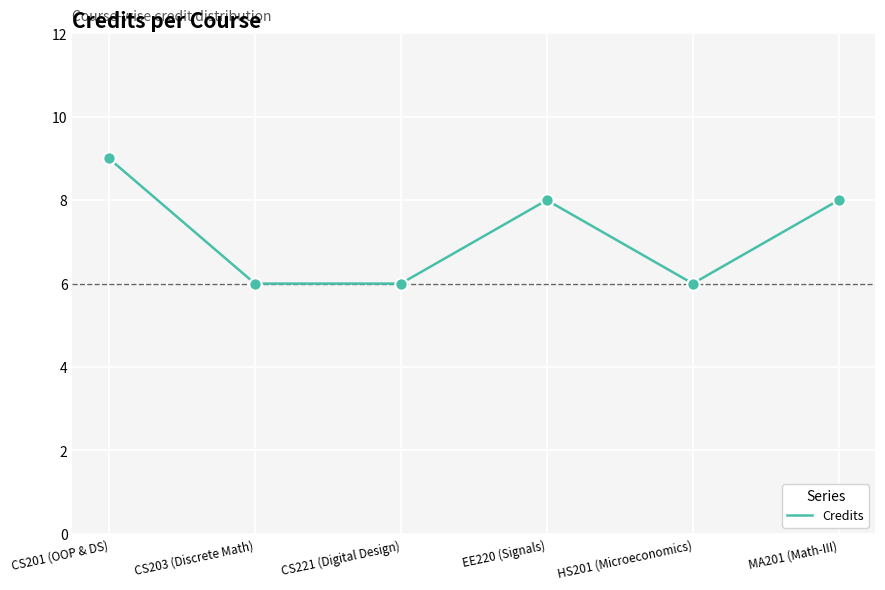

Approximately how many times larger is the value at EE220 (Signals) compared to MA201 (Math-III)?

1.0